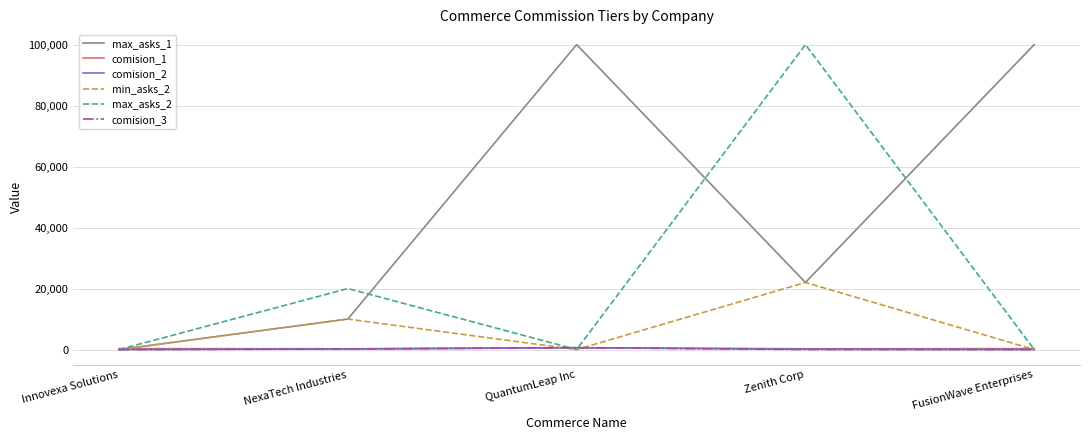

Which series has the largest total across all categories?

max_asks_1